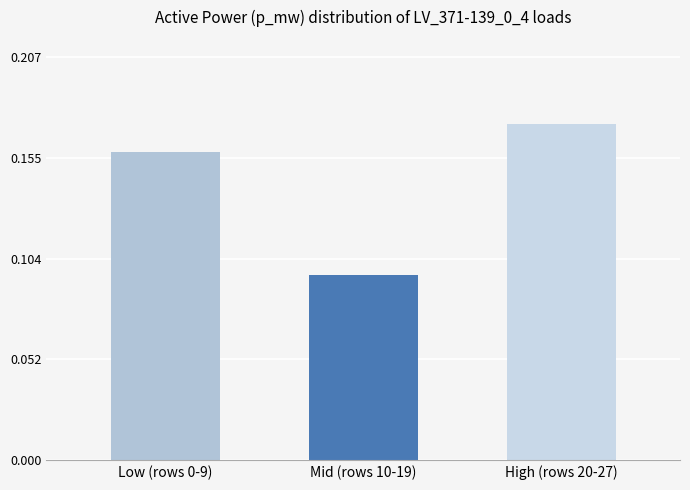

What is the sum of the values at Mid (rows 10-19) and Low (rows 0-9)?

0.3